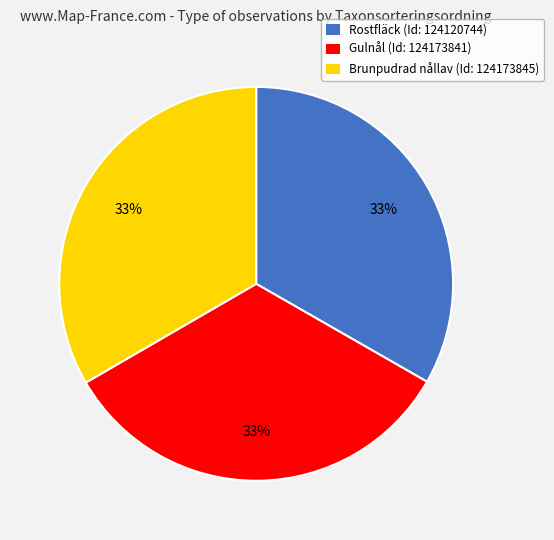

Is the sum of Rostfläck (Id: 124120744) and Brunpudrad nållav (Id: 124173845) greater than half?

Yes